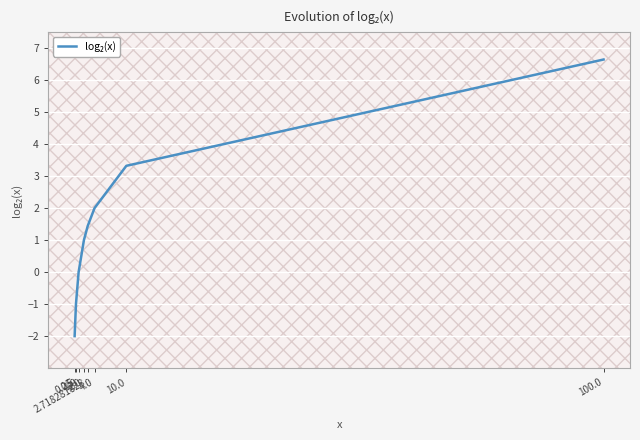

Reading right to left, transcribe all the data shown in this chart.

6.6	3.3	2.0	1.4	1.0	0.0	-1.0	-2.0